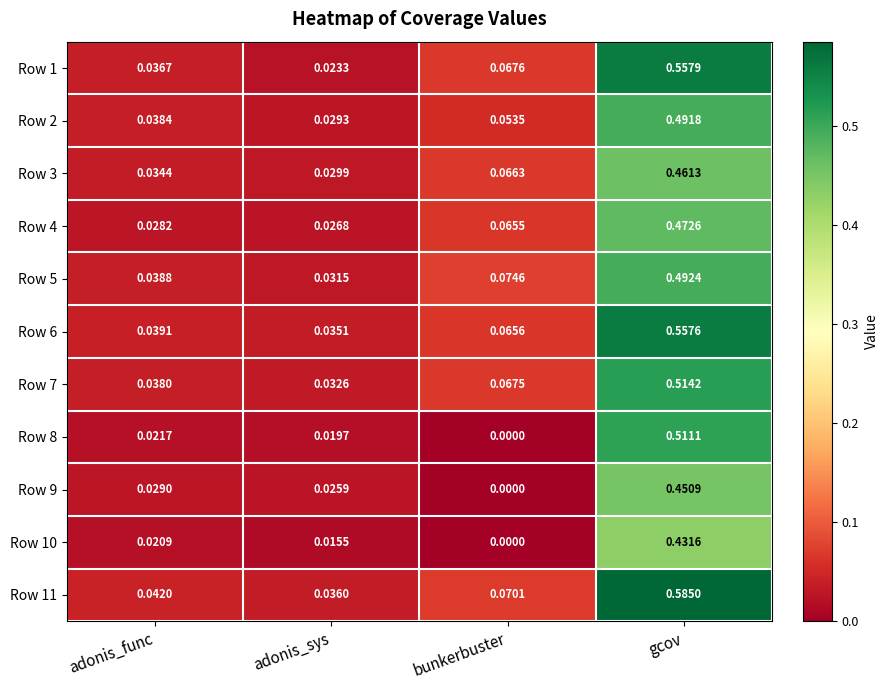

At which category is the sum across all series the highest?

gcov